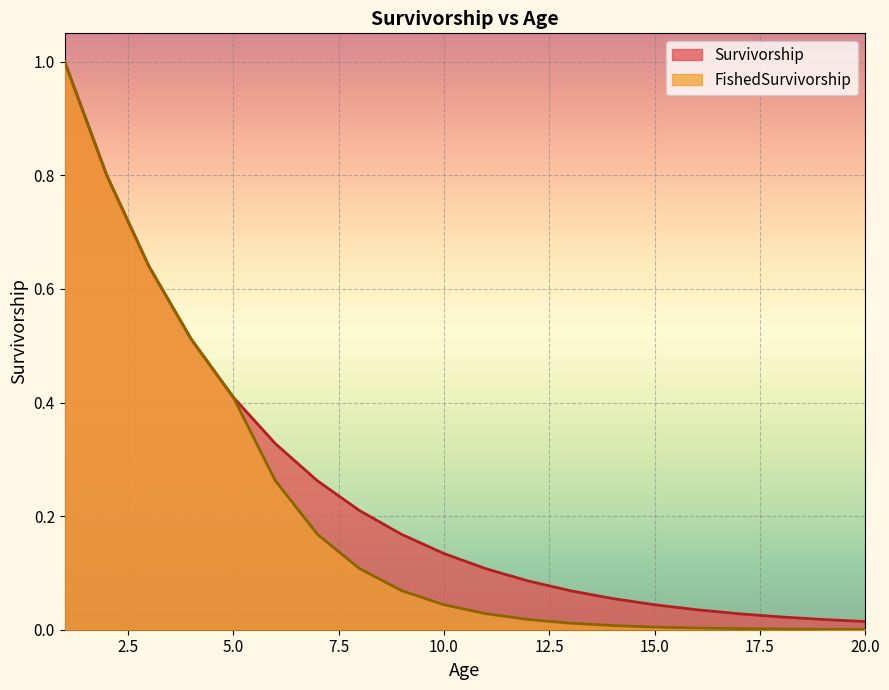

What is the value of the FishedSurvivorship point at the 5th from the left?

0.4